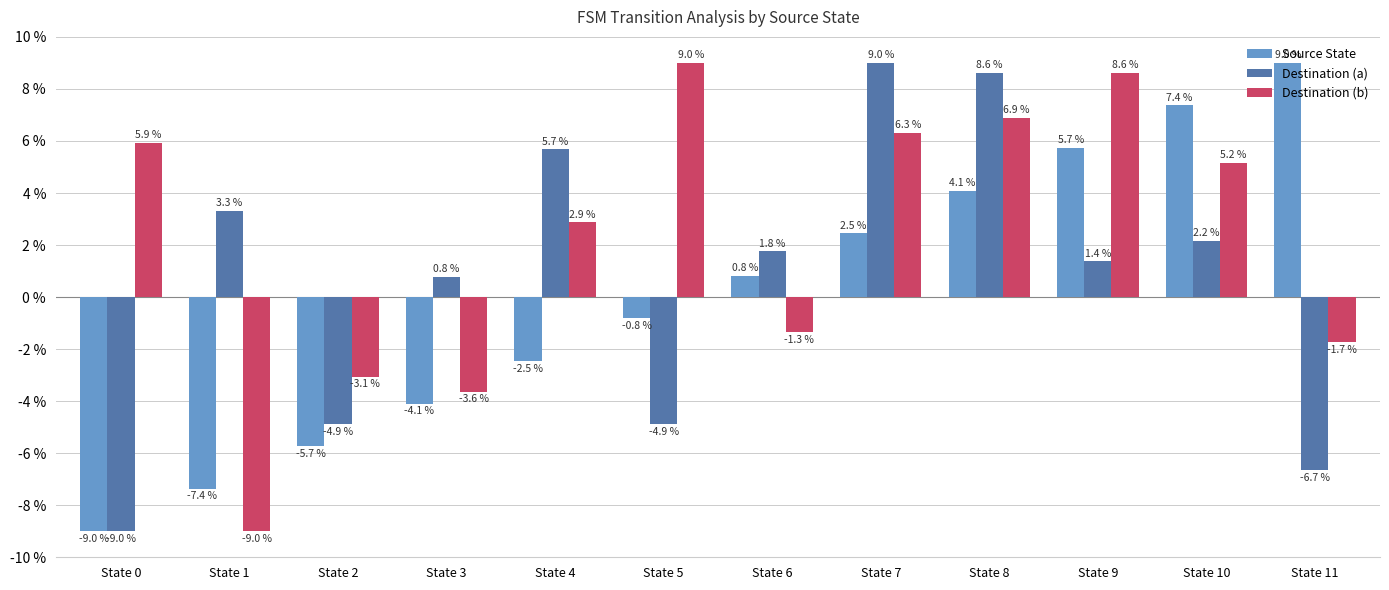

True or false: Source State has a value of -3.9 at State 4.

False